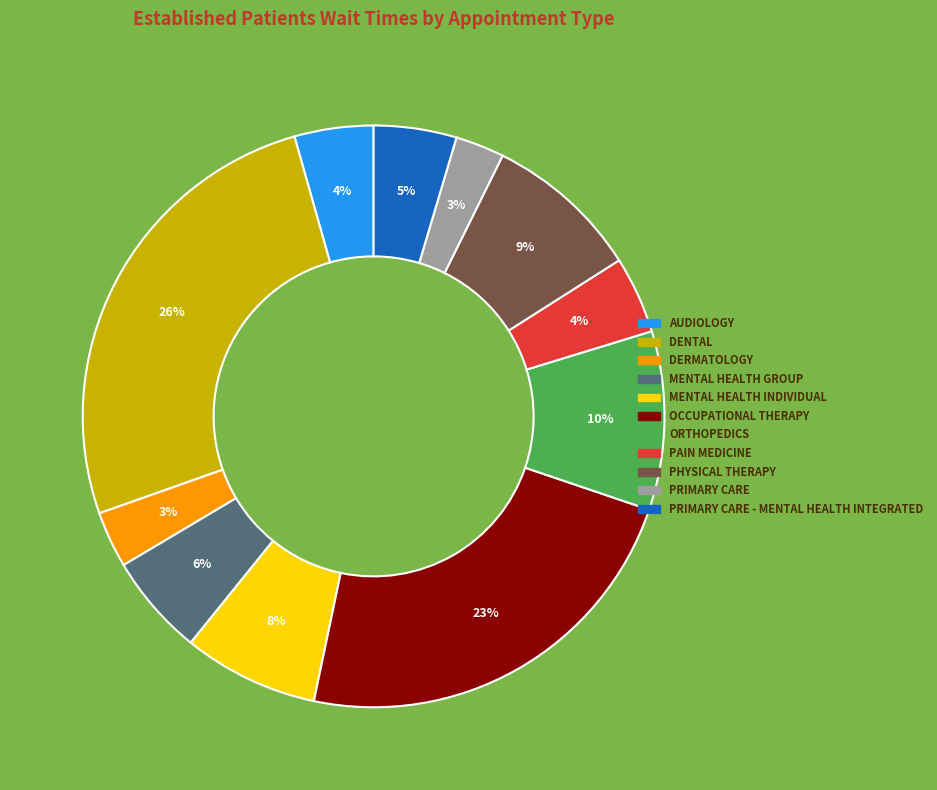

To the nearest percent, what is the difference between the largest and smallest slice percentages?

23%